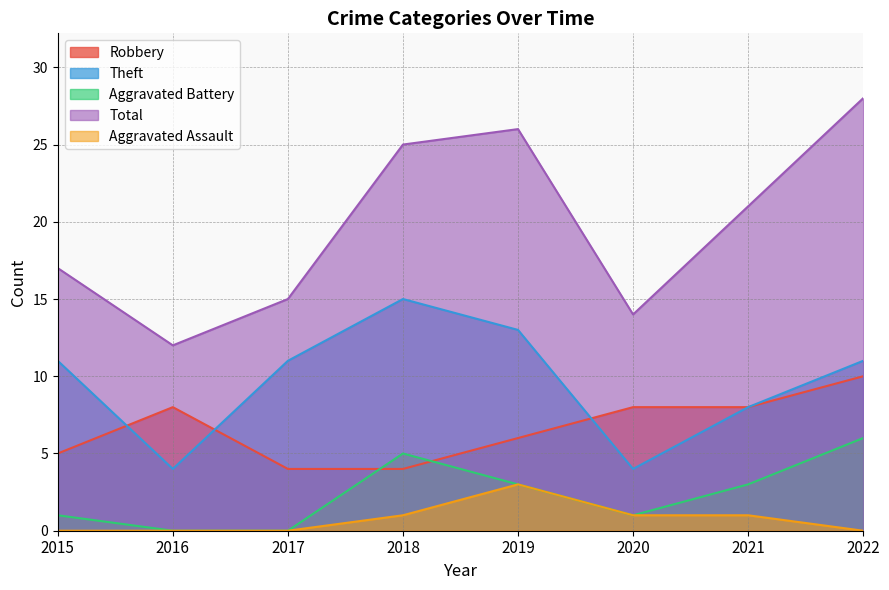

Where is the first local maximum for Robbery?

2016